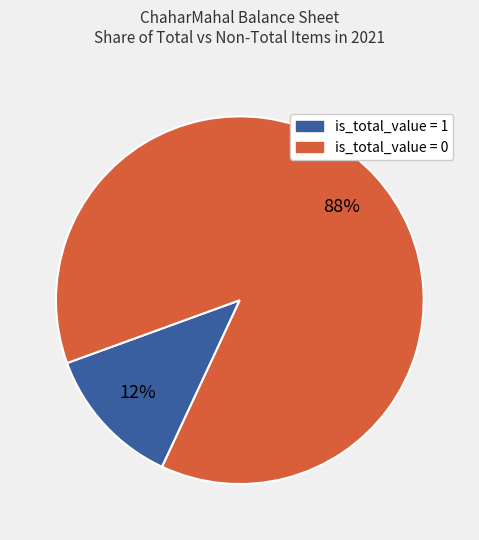

Is there any slice that represents more than half of the pie?

Yes